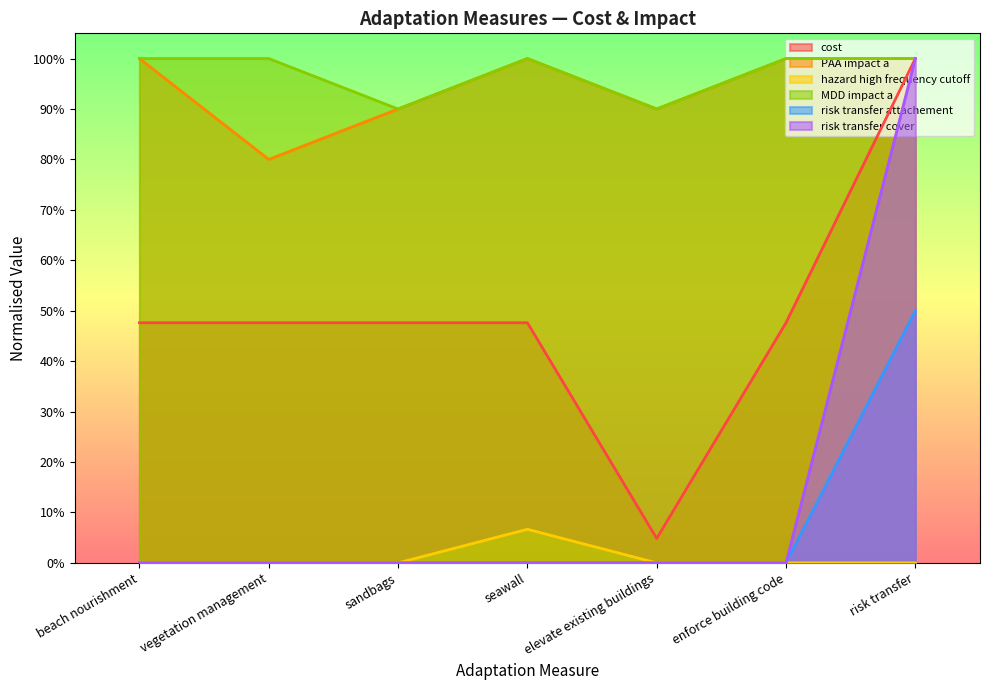

Which series has the largest total across all categories?

MDD impact a